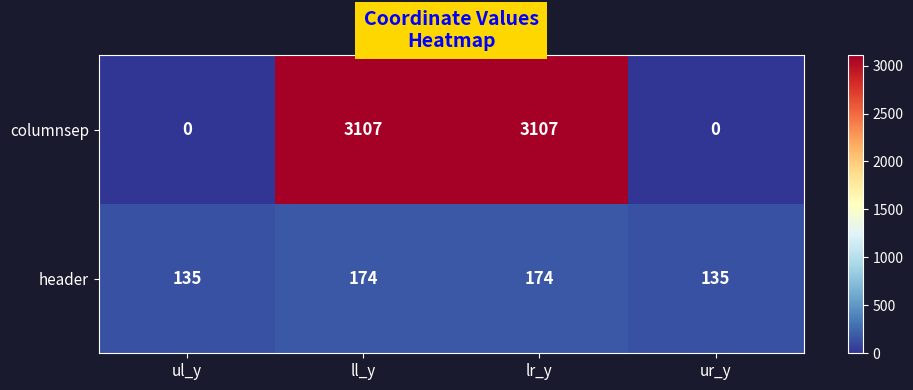

What is the highest value of the columnsep series?

3107